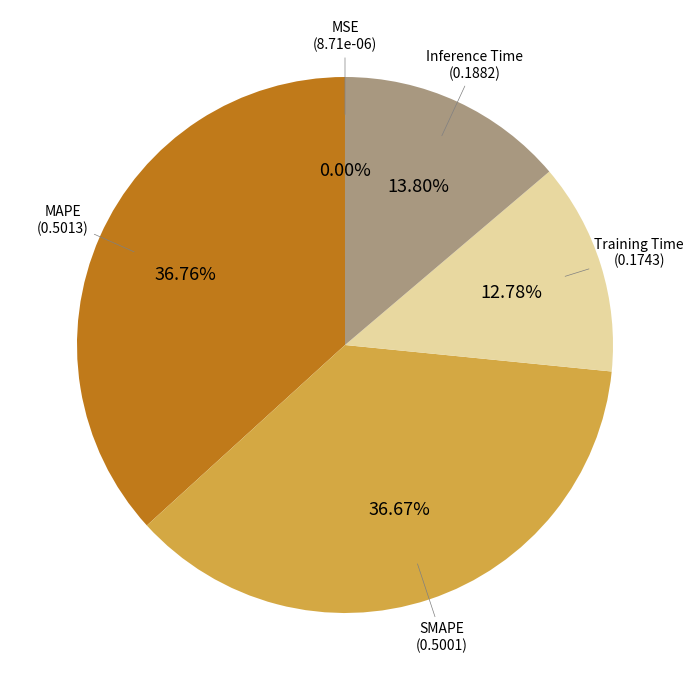

To the nearest percent, what is the average slice percentage?

20%